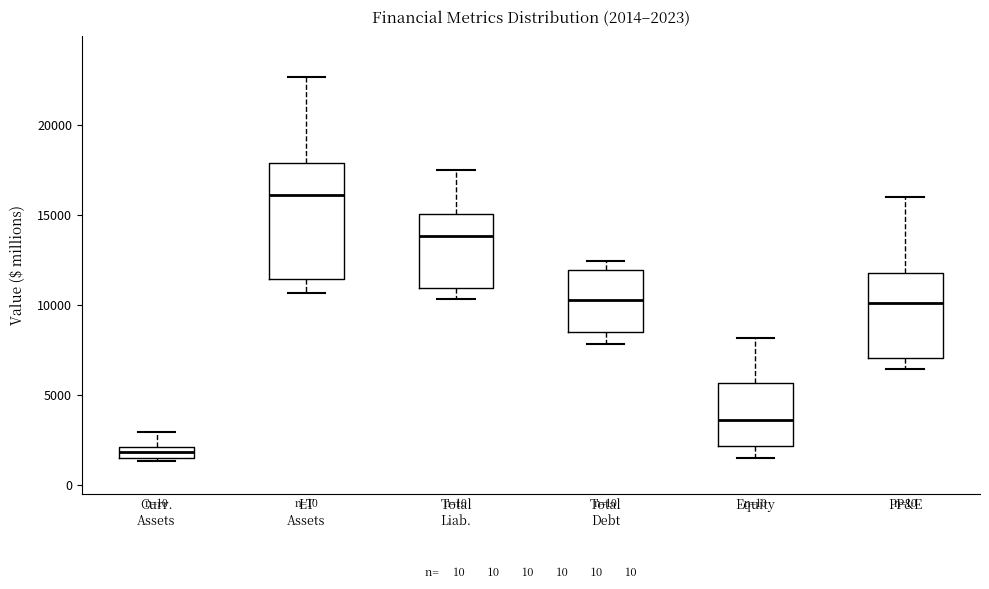

Comparing the boxes themselves (not the whiskers), which one is the tallest?

LT Assets